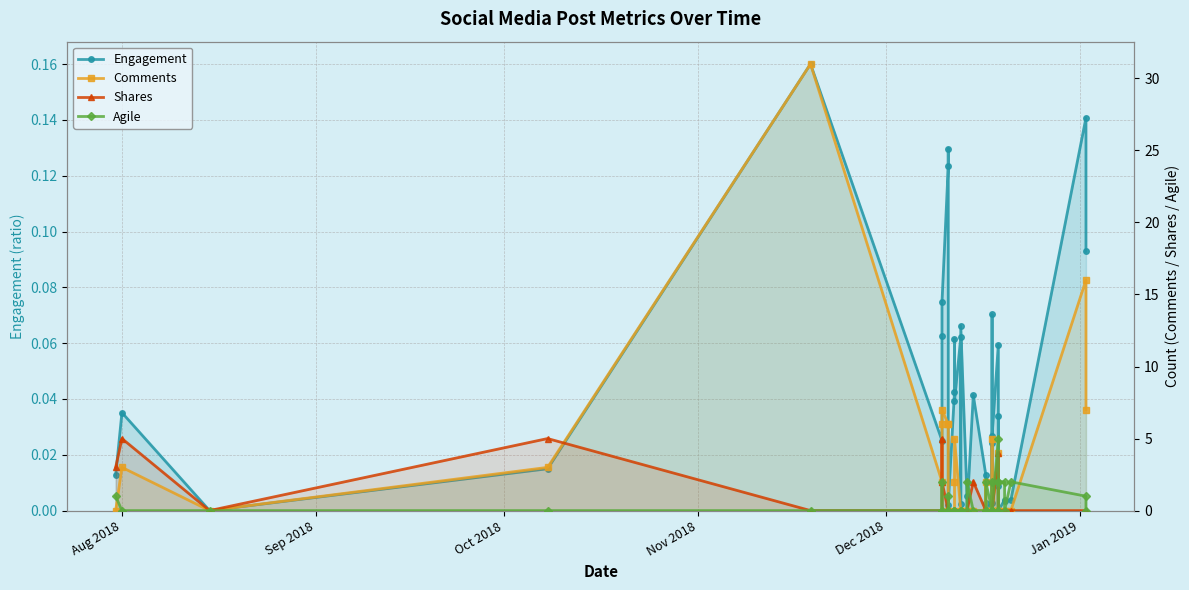

How many interior local peaks does the Engagement series have?

12